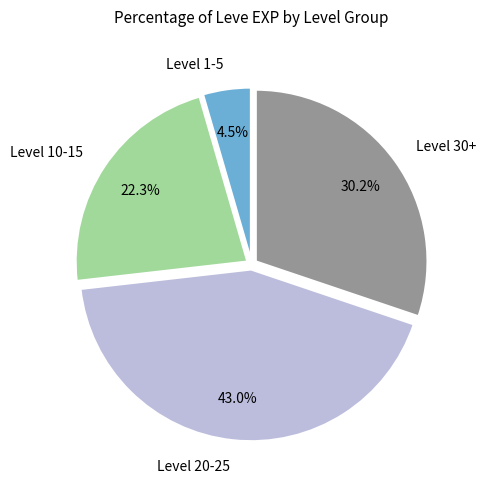

What is the largest slice in the pie chart?

Level 20-25